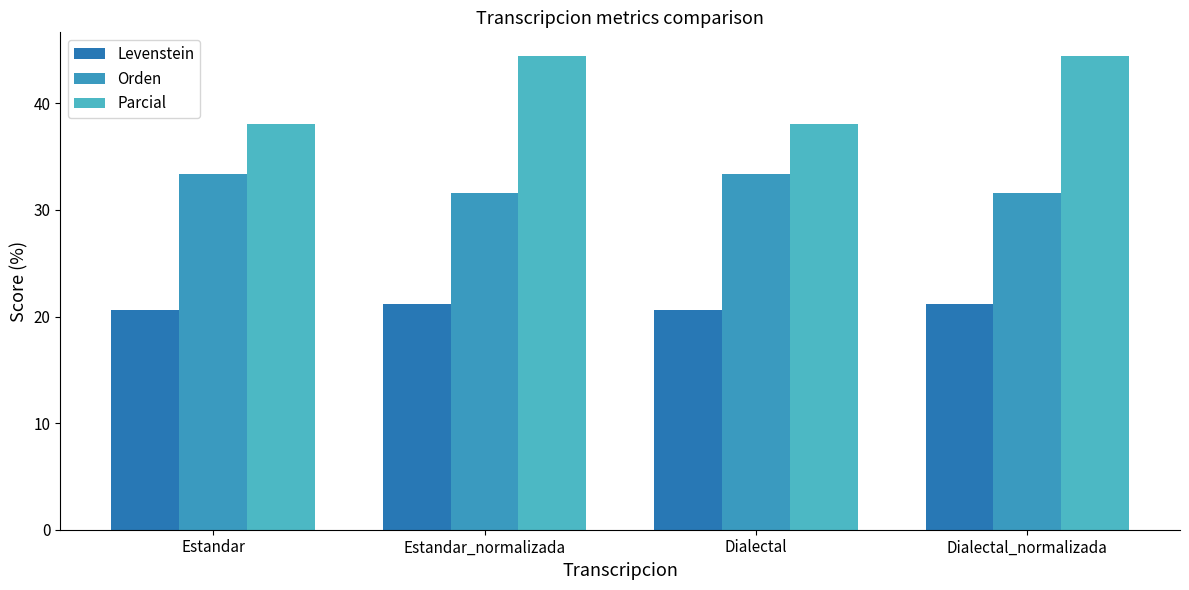

What is the difference between the highest and lowest values at Estandar_normalizada?

23.2